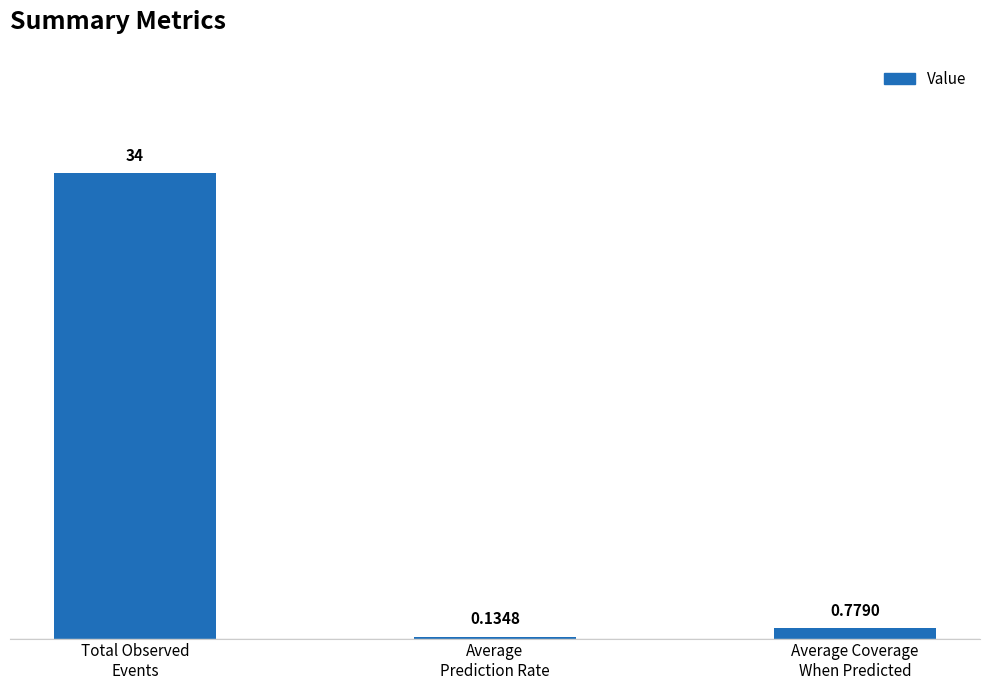

What is the difference between the second highest and minimum values?

0.6